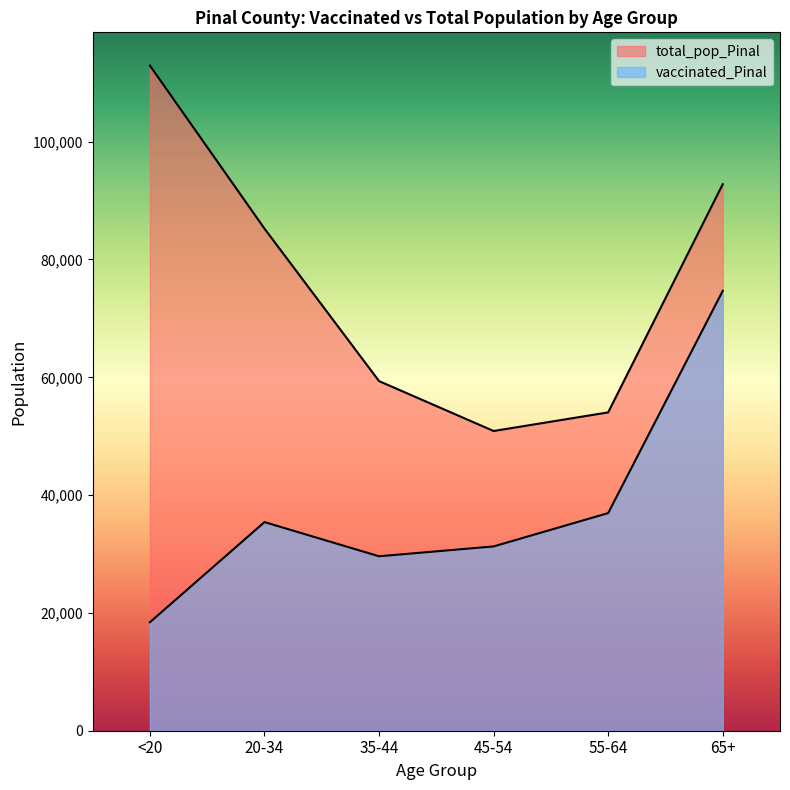

At <20, list the series in order from smallest to largest.

vaccinated_Pinal, total_pop_Pinal